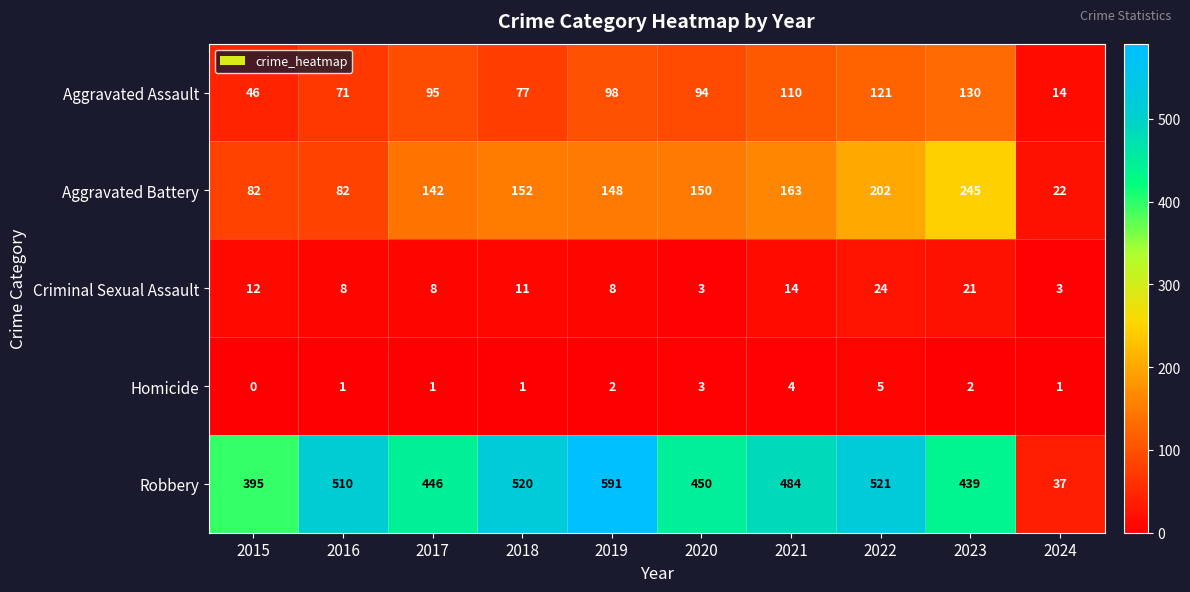

Rank the series by their maximum value, from highest to lowest.

Robbery, Aggravated Battery, Aggravated Assault, Criminal Sexual Assault, Homicide